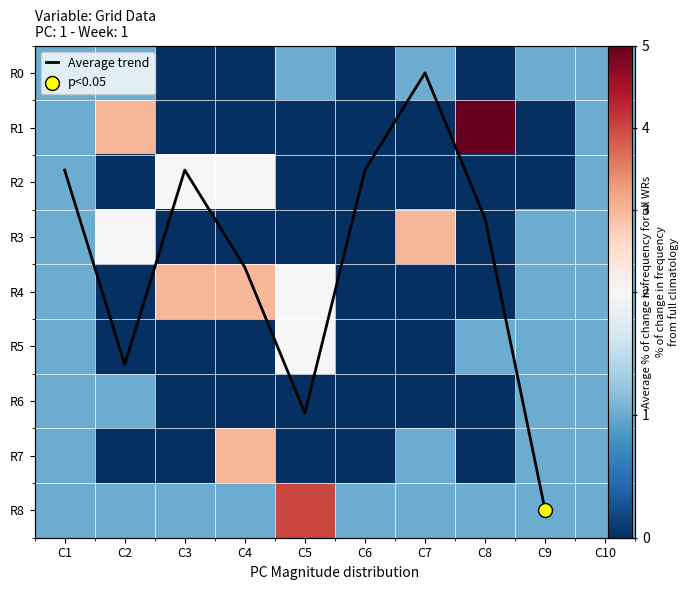

What is the average value of the row4 series?

1